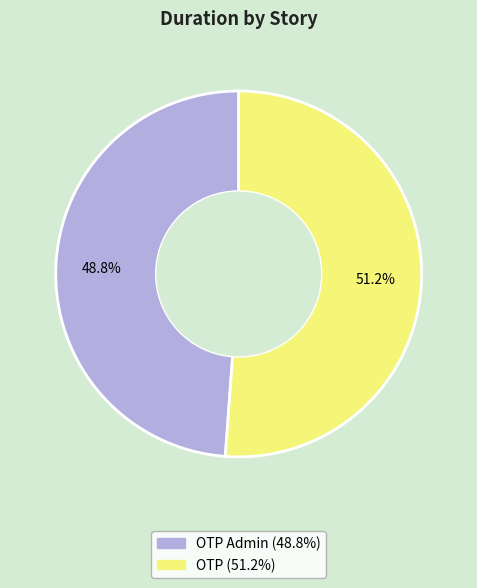

Is there a majority slice in this chart?

Yes